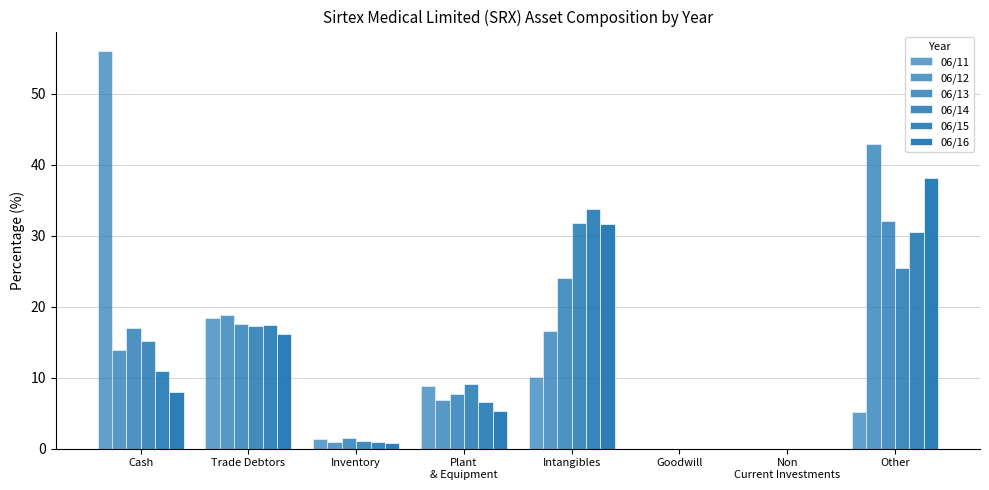

The 06/13 series shows 2.0 at Inventory. True or false?

False